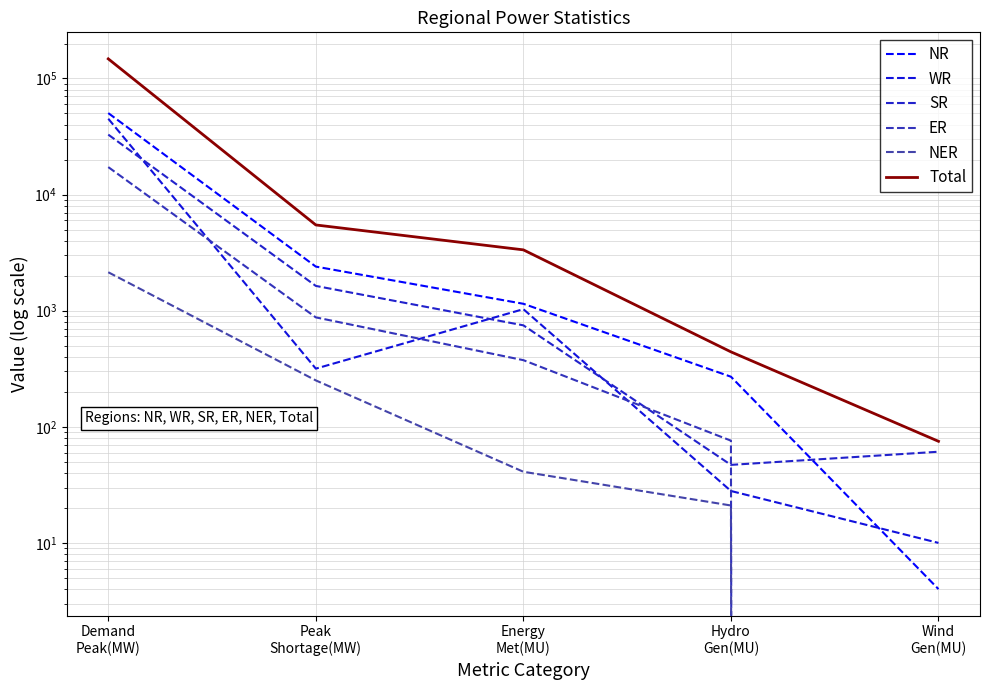

Is it true that ER equals 76 at Hydro
Gen(MU)?

True